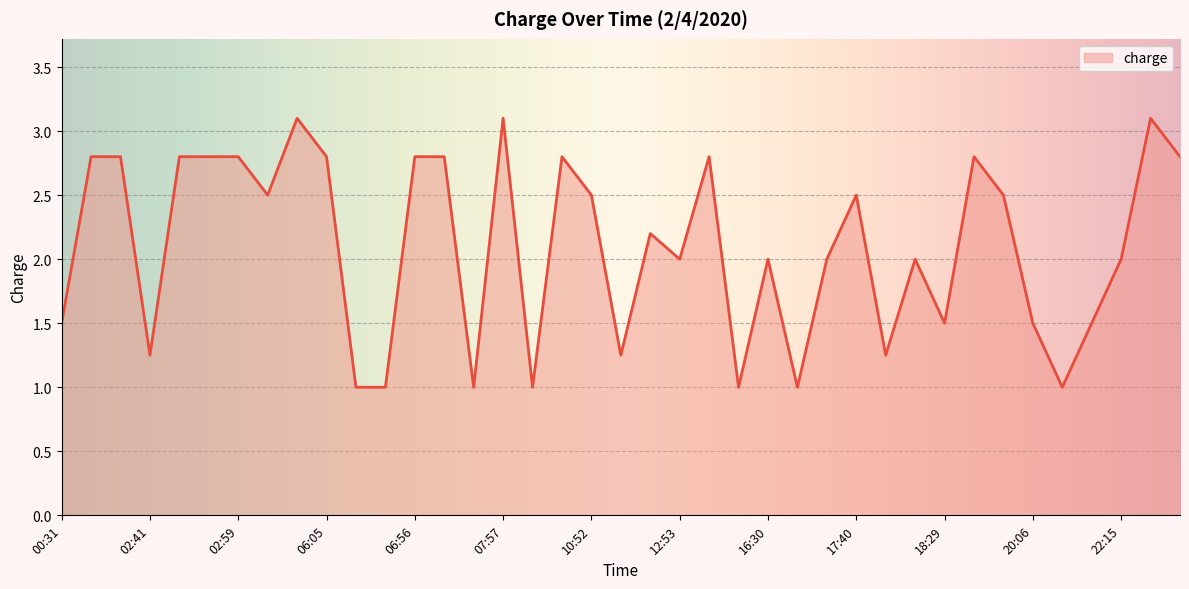

Does the chart display data point markers on the line(s)?

No